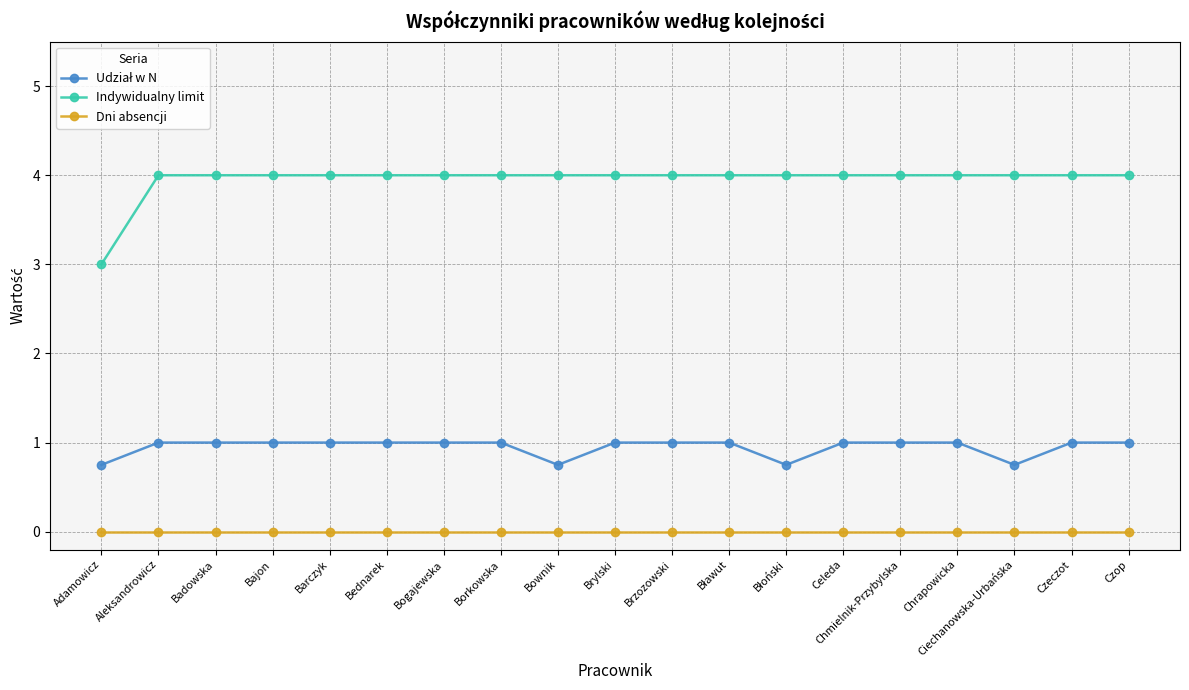

Where is Indywidualny limit nearest to the value 3?

Adamowicz